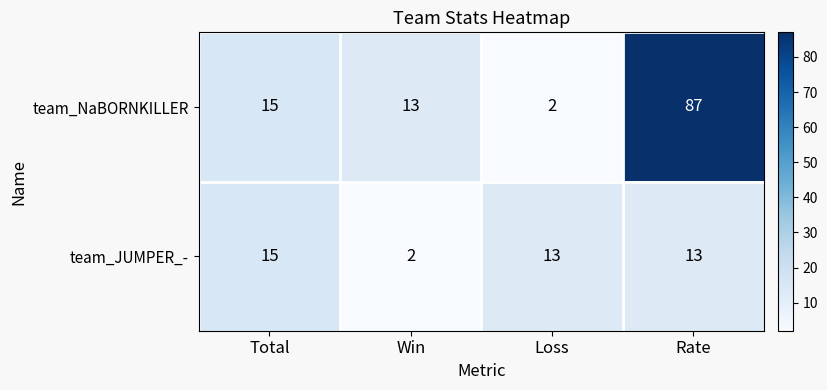

At which category is the sum across all series the highest?

Rate